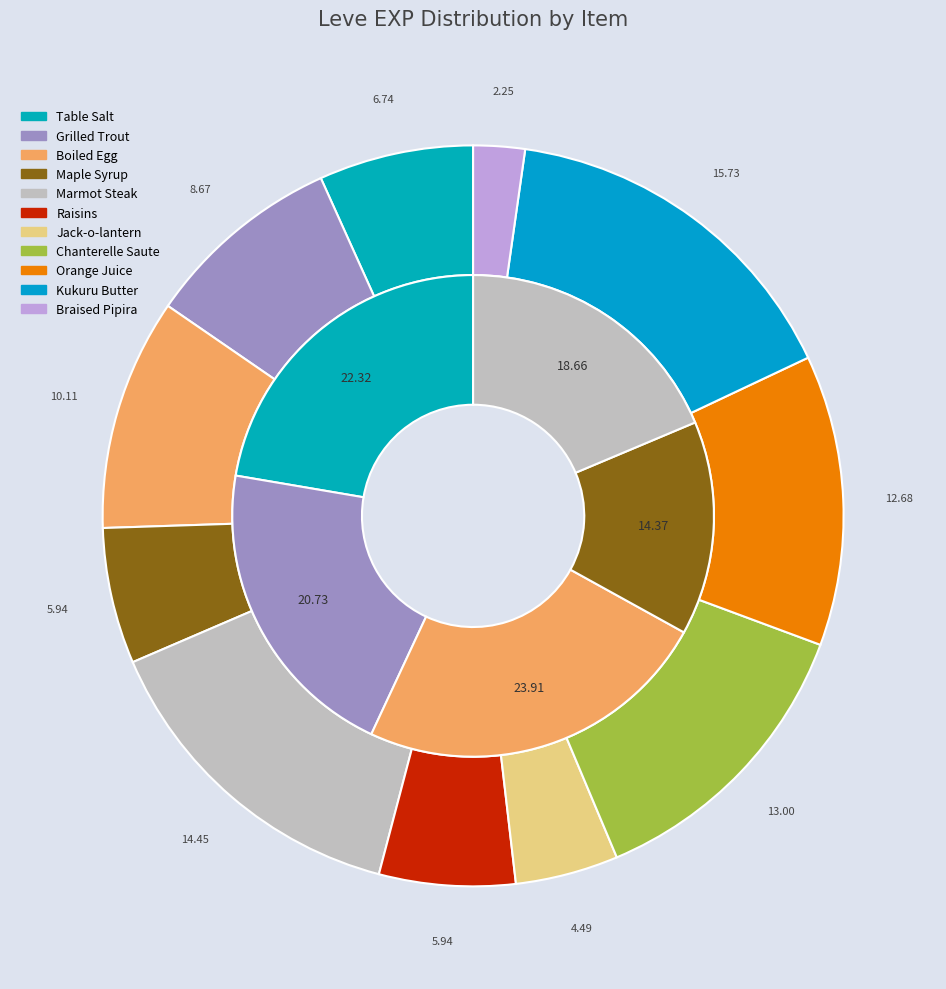

Is Kukuru Butter the majority of the pie?

No